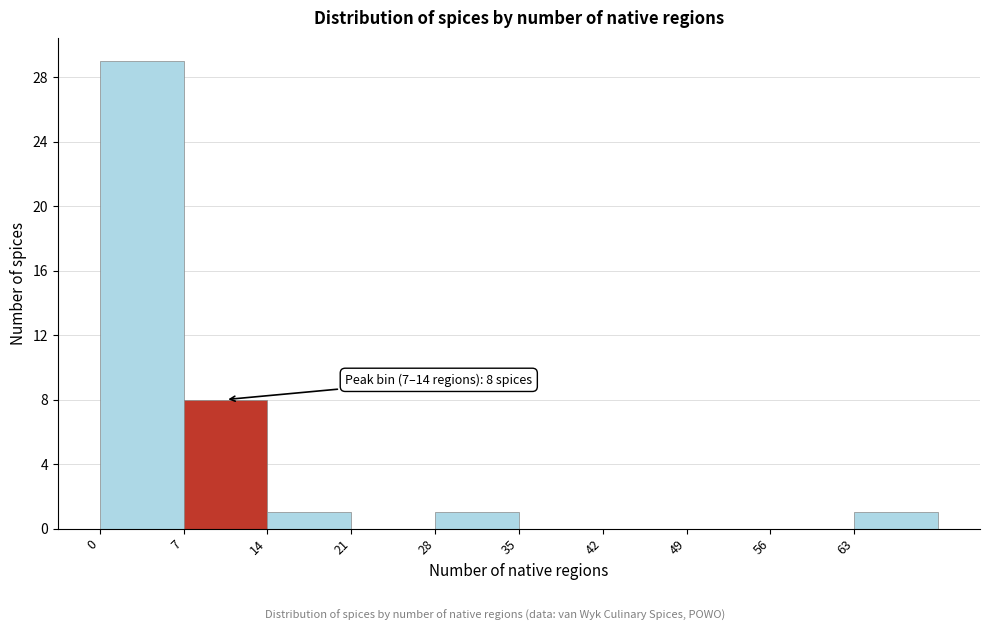

Which range on the x-axis has the tallest bar?

0 to 7